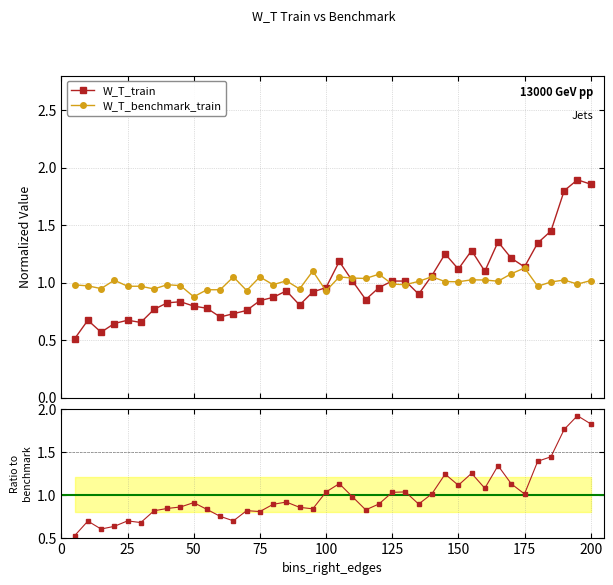

Does the chart have visible grid lines?

Yes